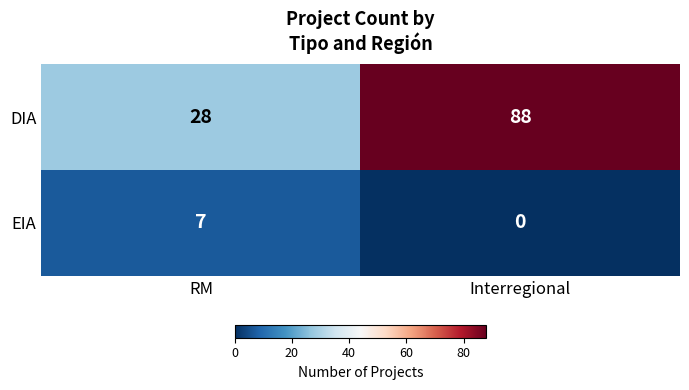

What is the approximate value of EIA at RM?

7